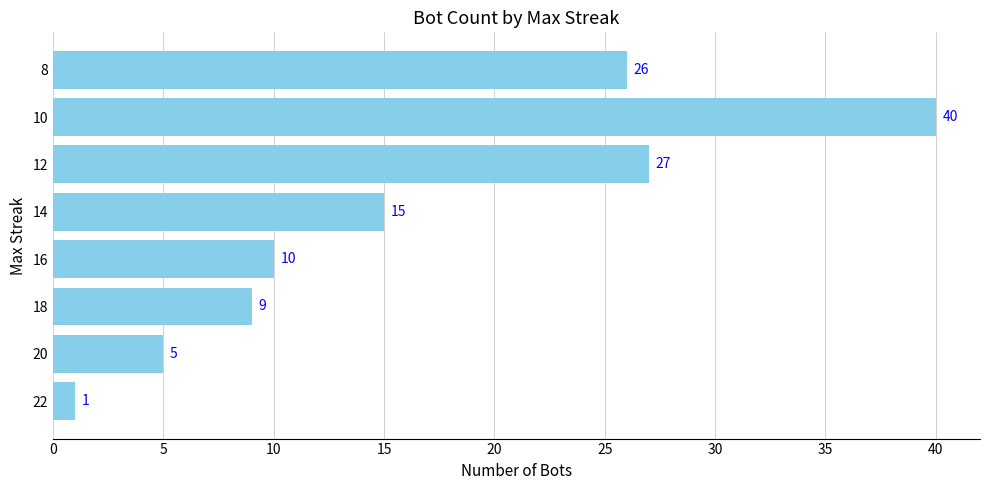

Does the chart contain any negative values?

No